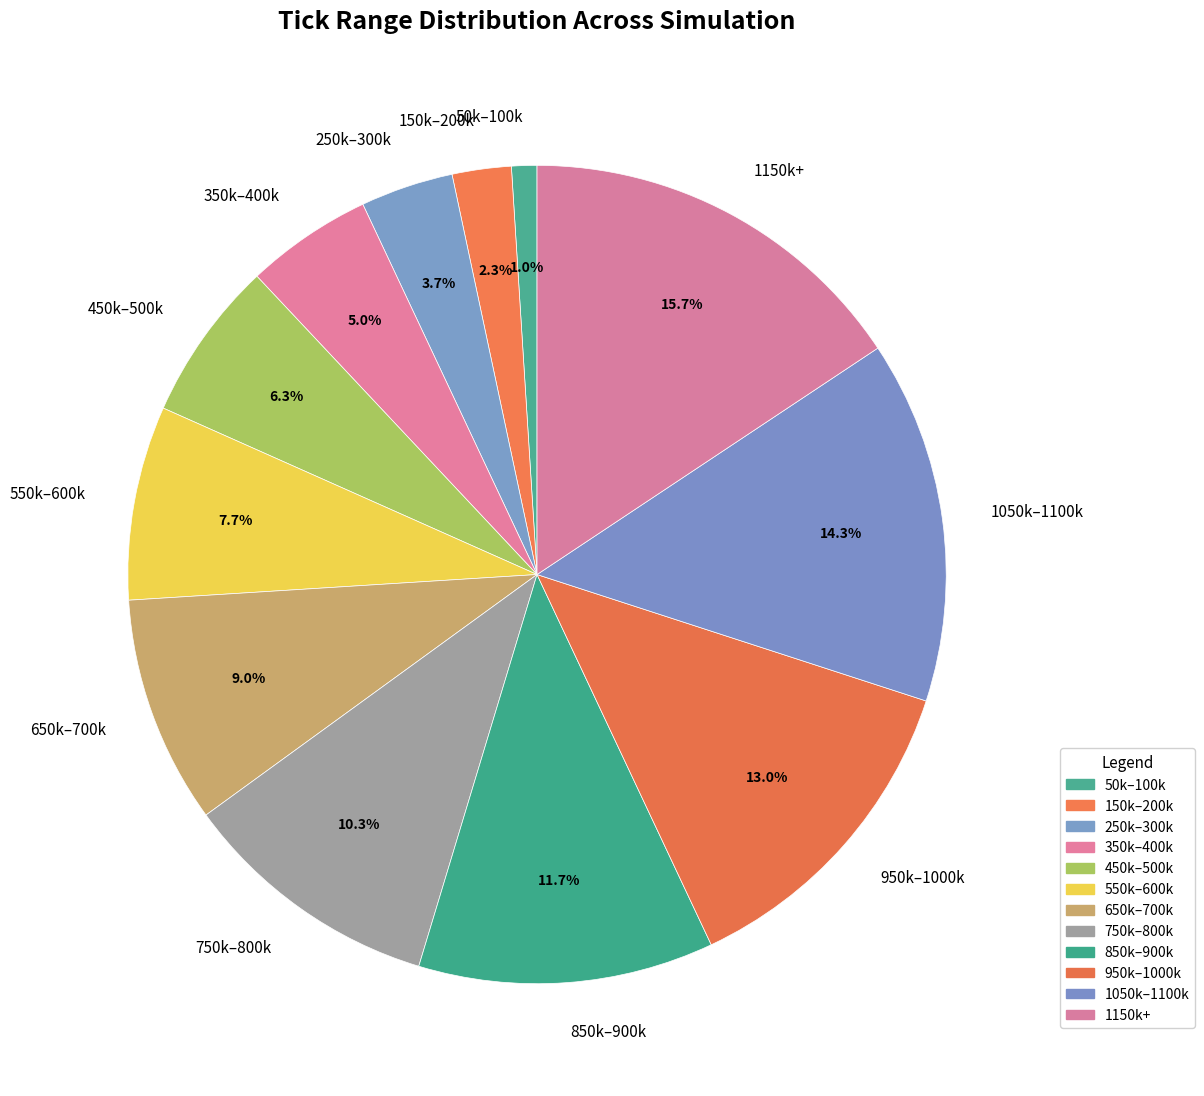

How many slices are in this pie chart?

12